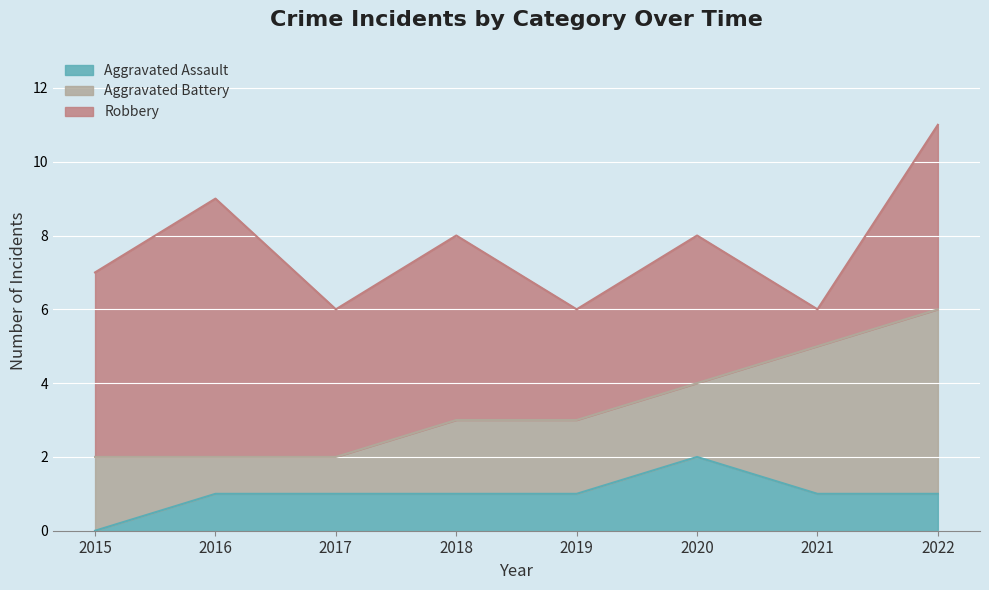

Between 2017 and 2019, which series saw the biggest shift?

Aggravated Battery